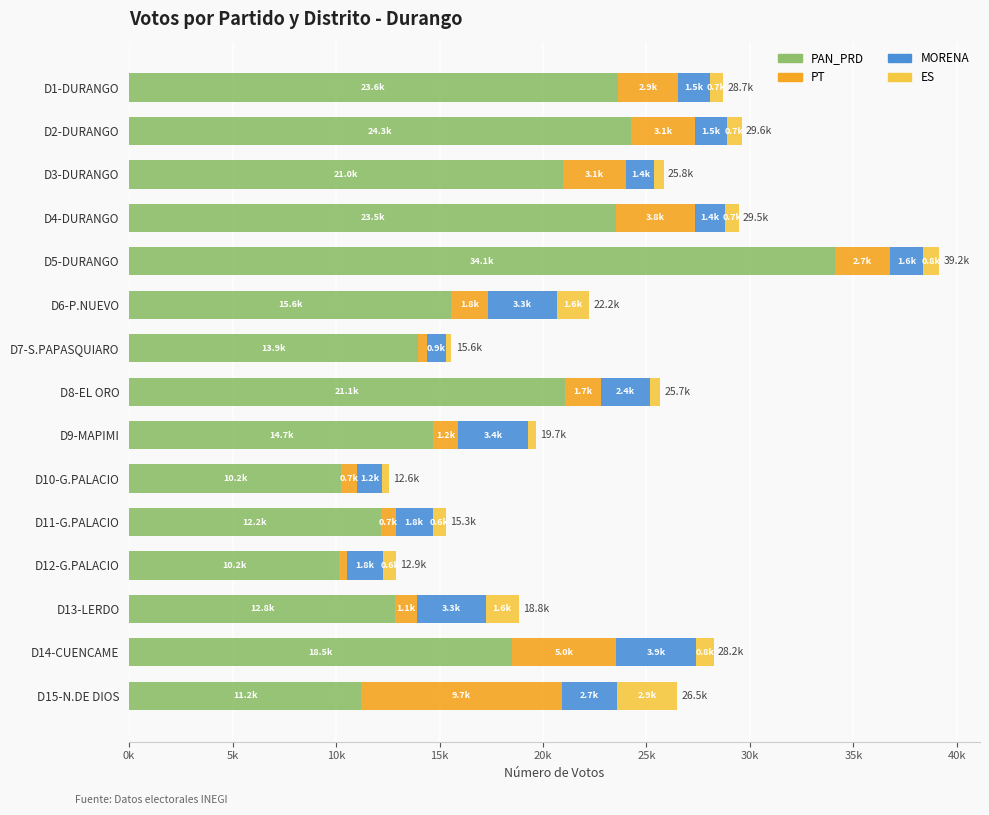

What position from the right is D1-DURANGO?

15